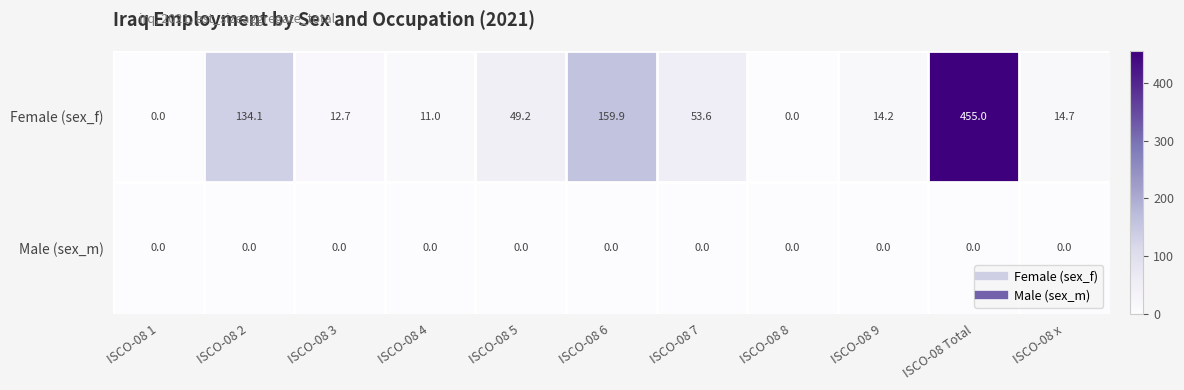

At which label does Female (sex_f) reach its peak?

ISCO-08 Total